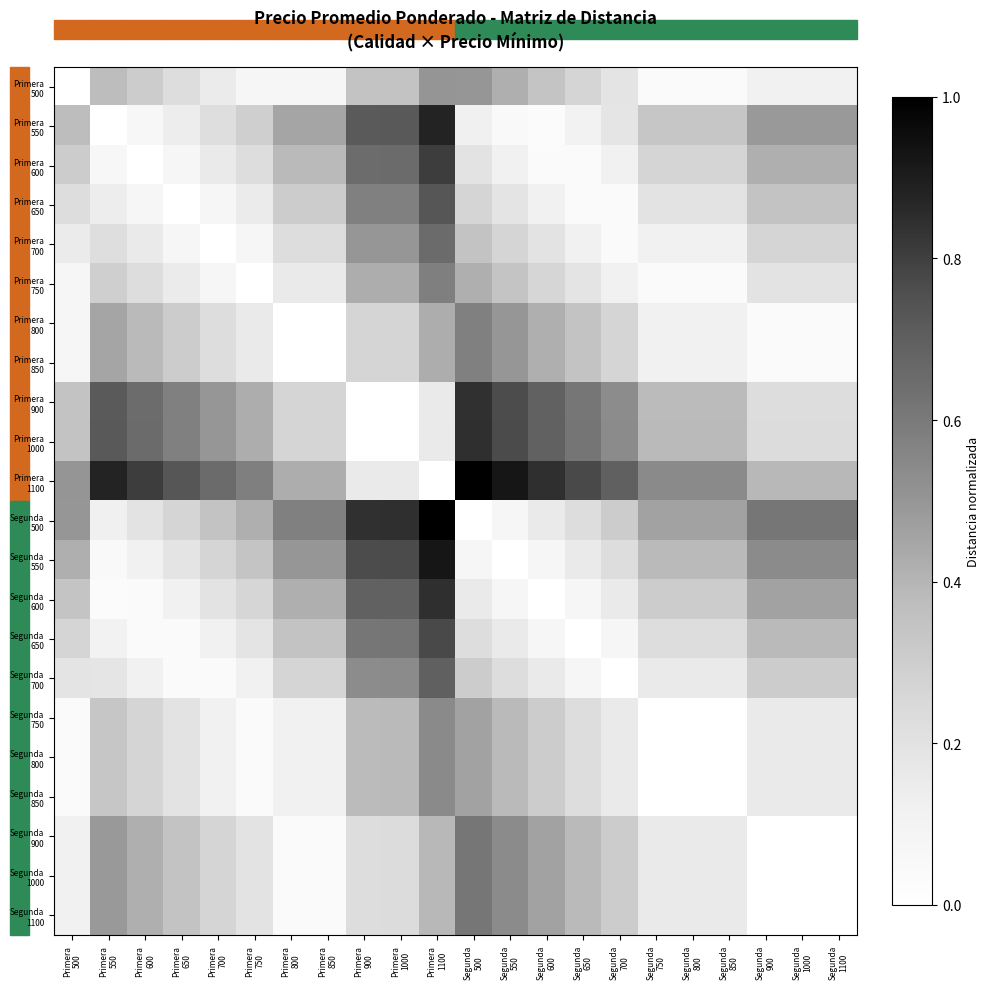

How many distinct data groups are displayed?

22